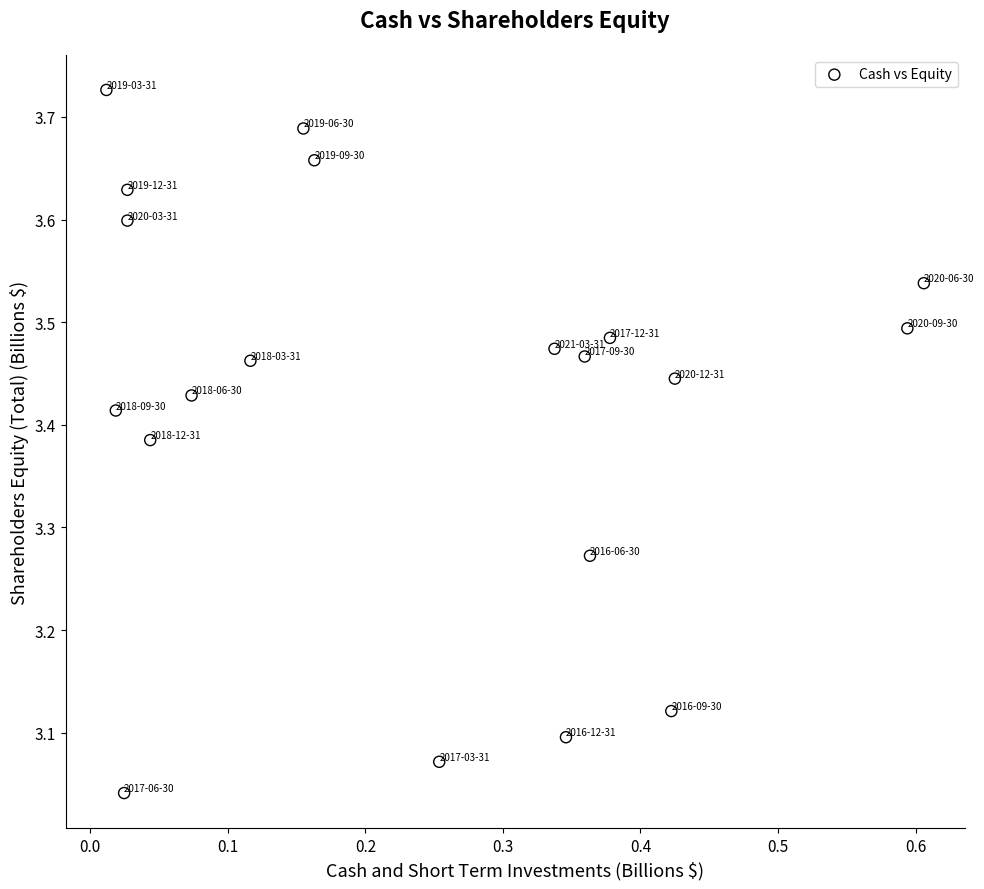

What is the range of X values (max minus min)?

0.6